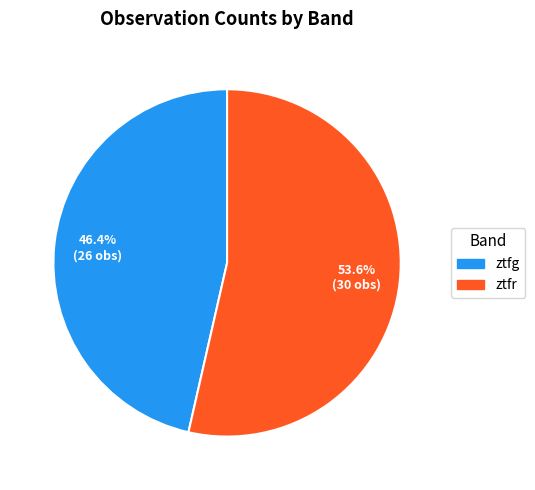

Do ztfg and ztfr together represent more than half of the pie?

Yes